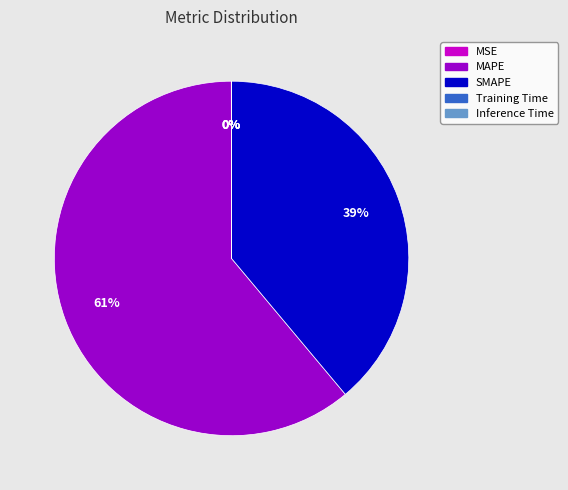

True or false: MAPE accounts for 61% of the total.

True